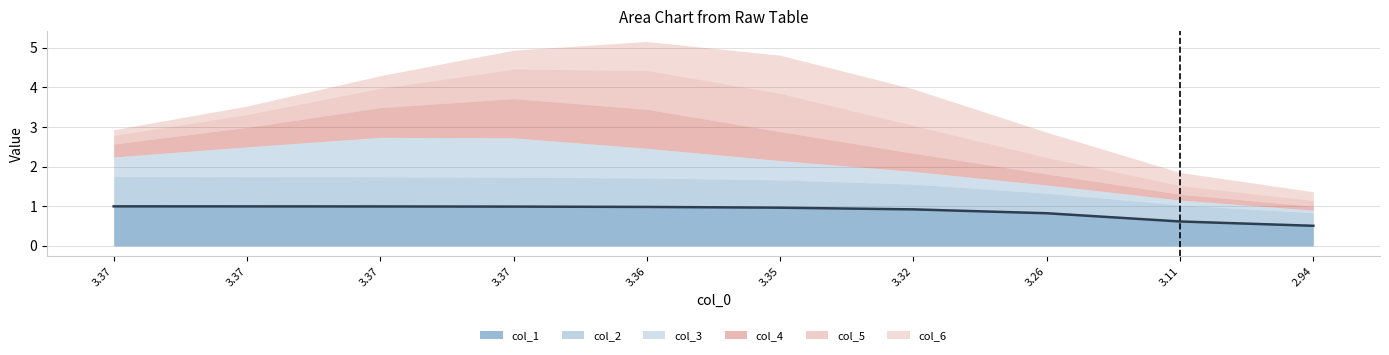

Rank the series by their maximum value, from highest to lowest.

col_1, col_3, col_4, col_5, col_6, col_2